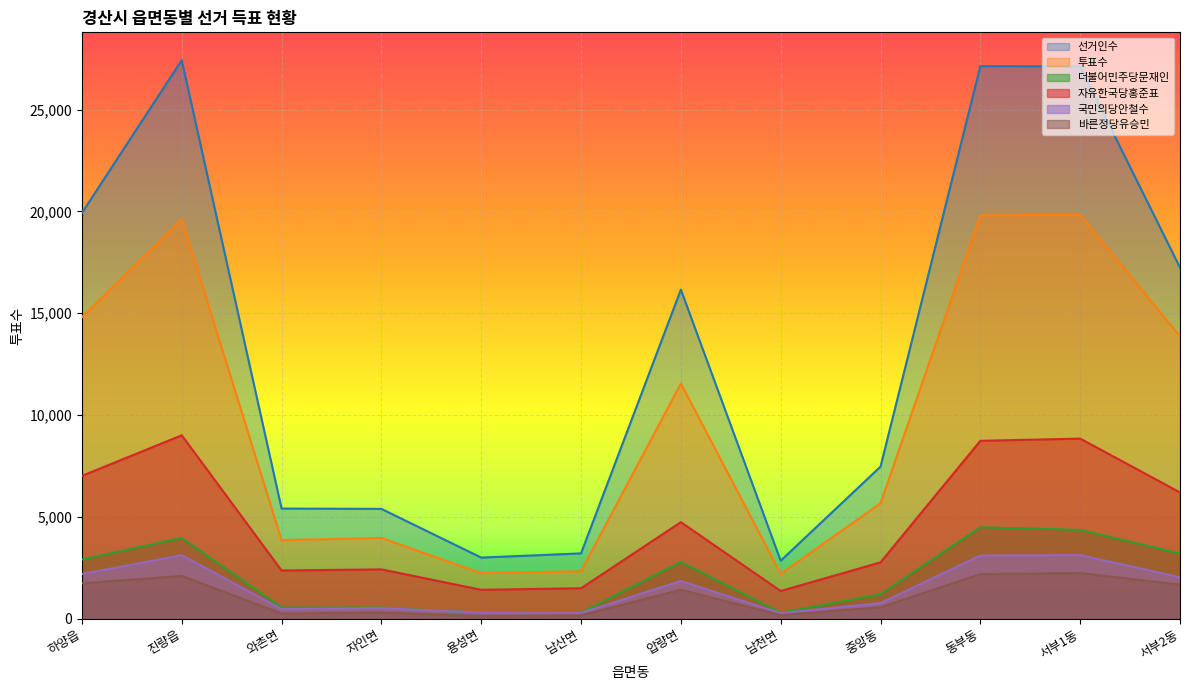

True or false: 국민의당안철수 and 투표수 cross at least once.

False